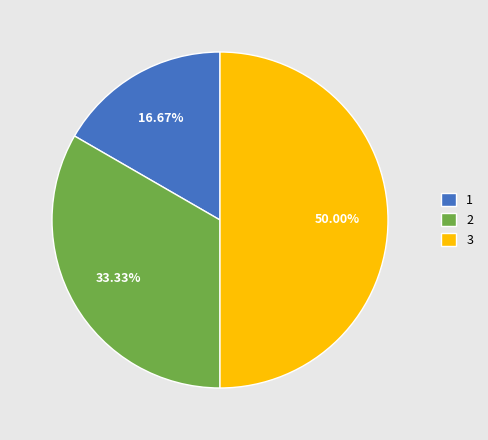

Between 2 and 3, which is larger?

3